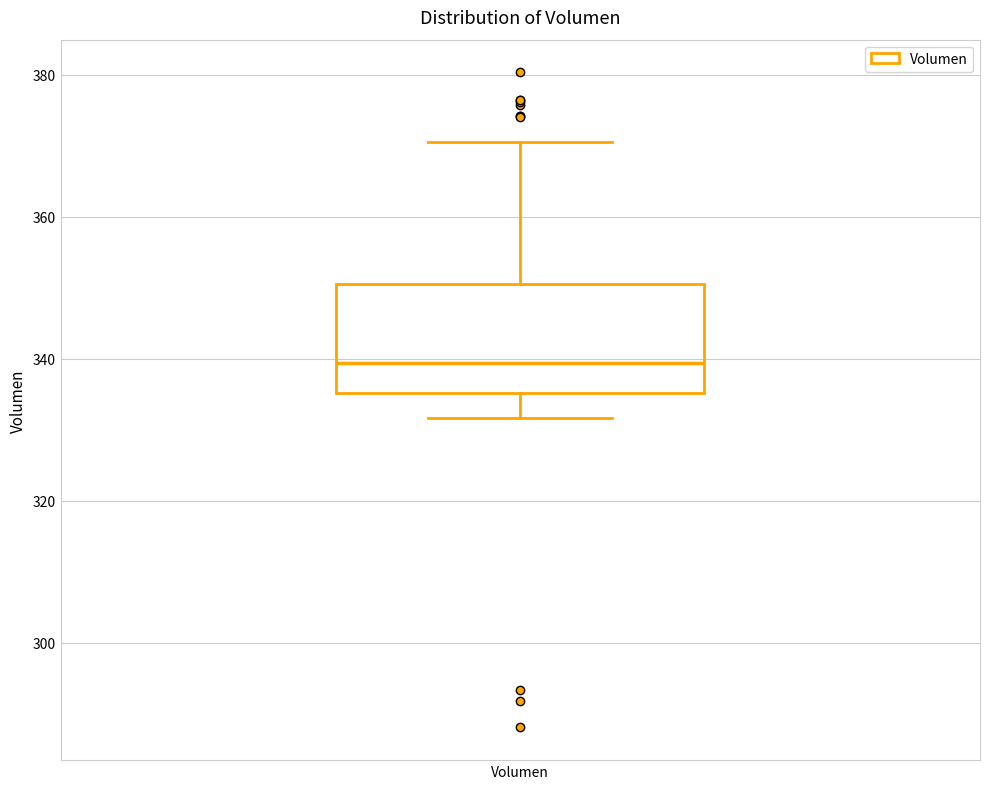

Read this box plot against the y-axis: the position of the median line, the range covered by the box, and the ends of both whiskers. The values are not printed on the chart, so give them approximately, as read against the axis.

median 340, box 336 to 350, whiskers 332 to 370